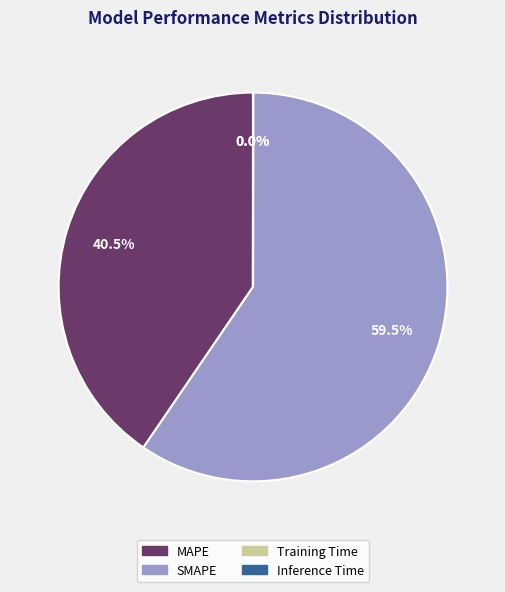

Is there a majority slice in this chart?

Yes